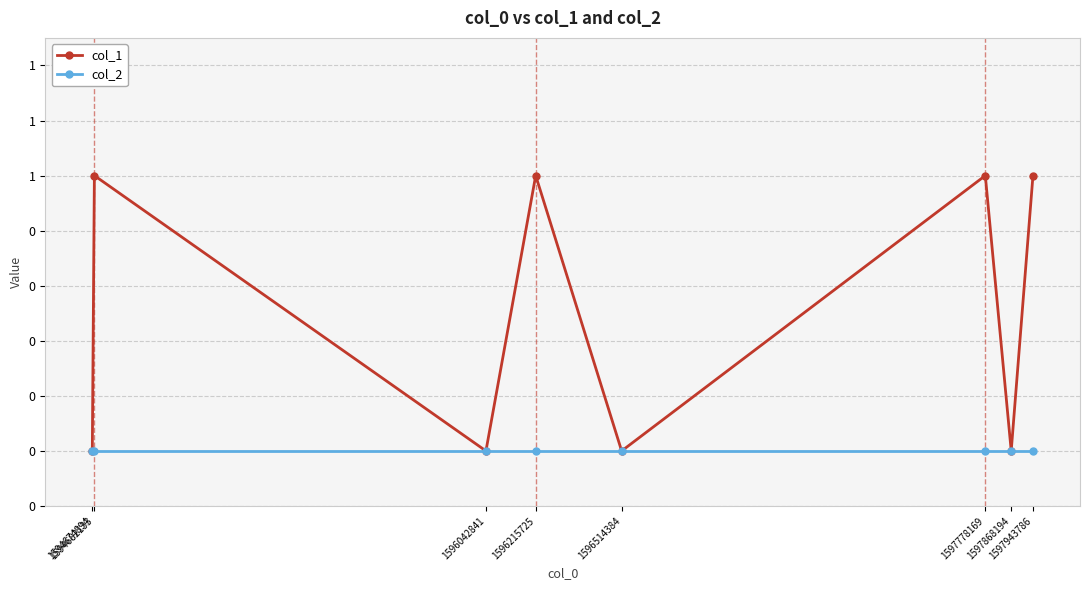

At how many categories does at least one series exceed 0?

4